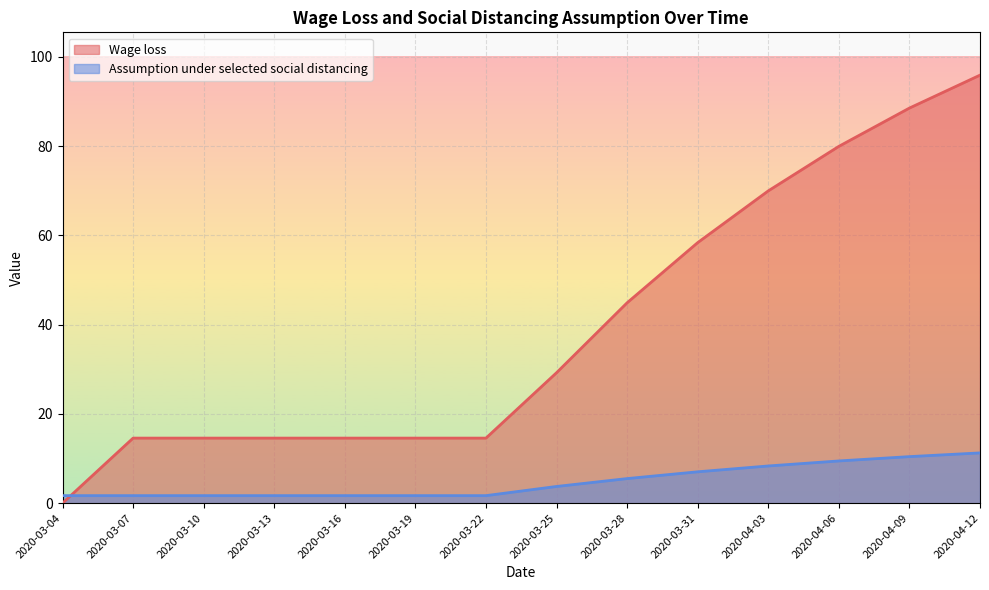

The value of Wage loss at 2020-04-12 is 95.9. True or false?

True